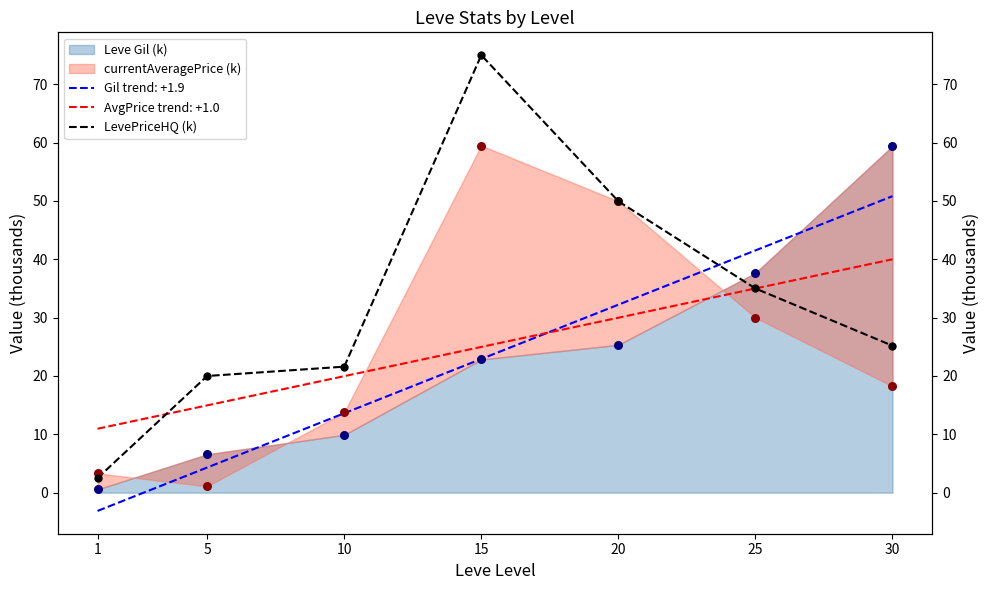

Between 25 and 30, which is larger?

25